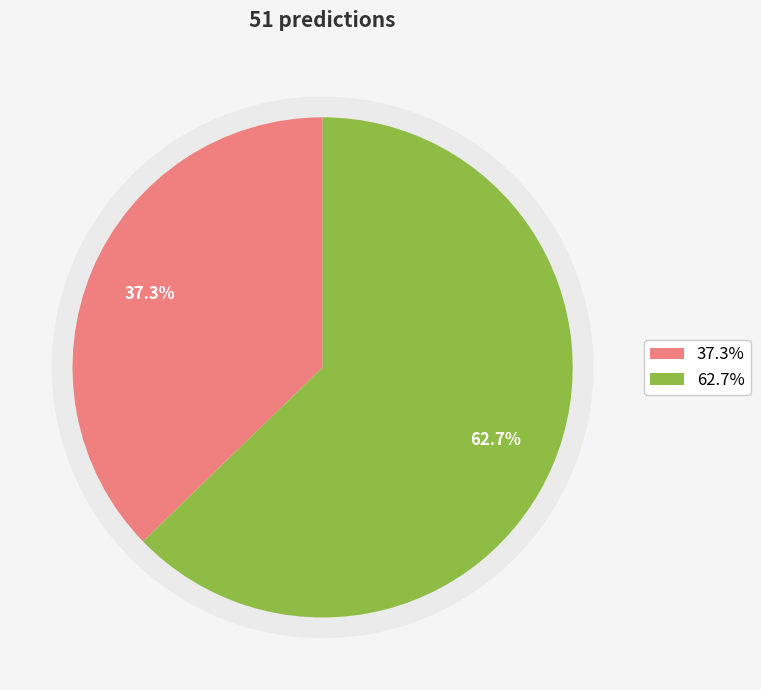

To the nearest percent, what is the difference between the largest and smallest slice percentages?

25%